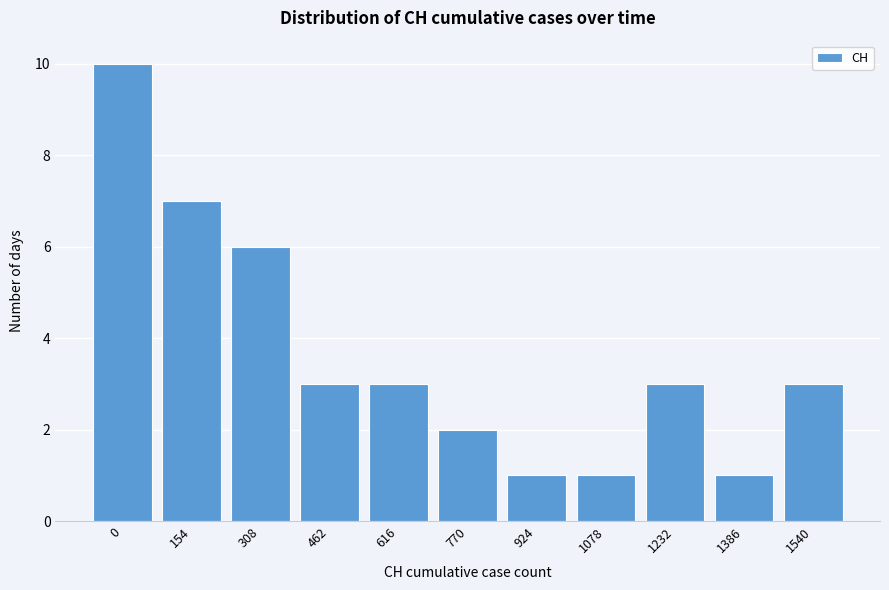

Reading right to left, transcribe all the data shown in this chart.

3	1	3	1	1	2	3	3	6	7	10